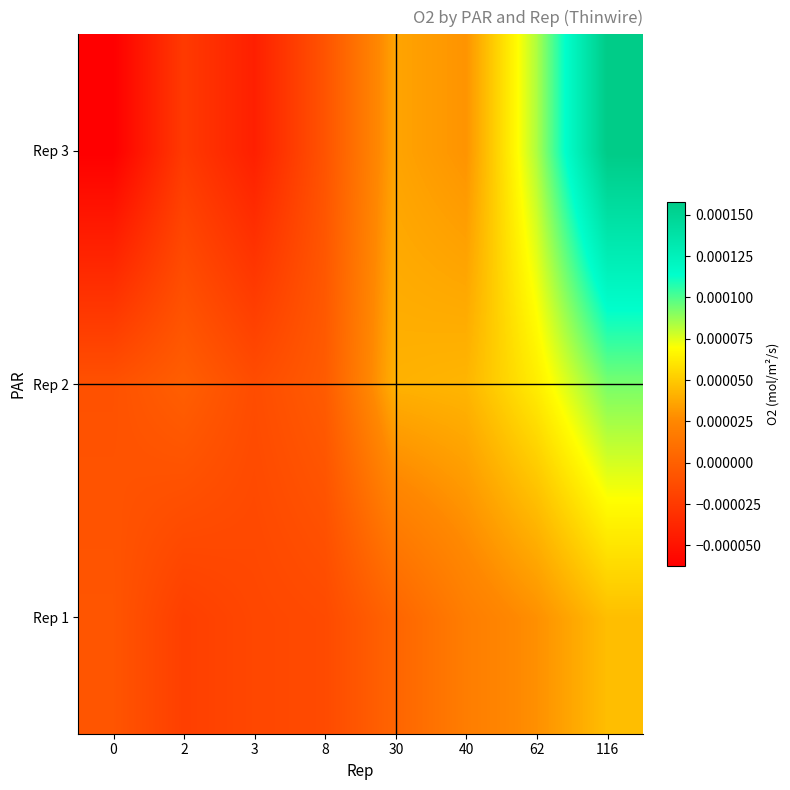

At which category is the sum across all series the highest?

116